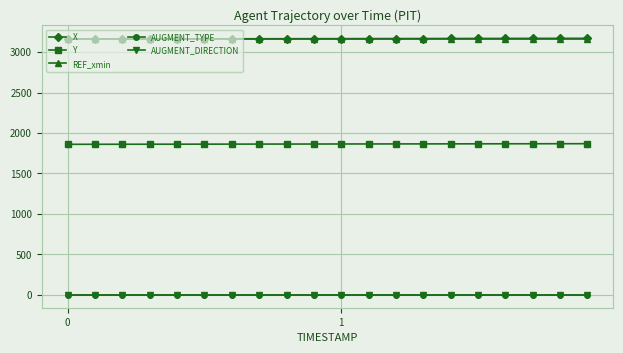

How many categories are shown in the chart?

20